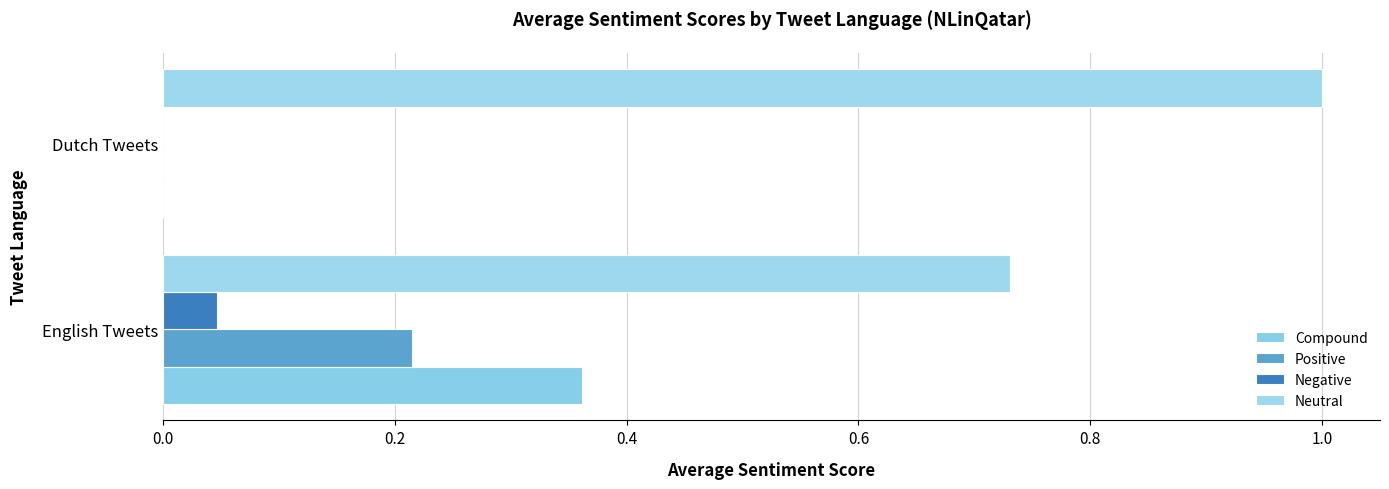

Reading left to right, extract all data points from this chart.

Compound: 0.0=0.4	0.2=0.0
Positive: 0.0=0.2	0.2=0.0
Negative: 0.0=0.0	0.2=0.0
Neutral: 0.0=0.7	0.2=1.0